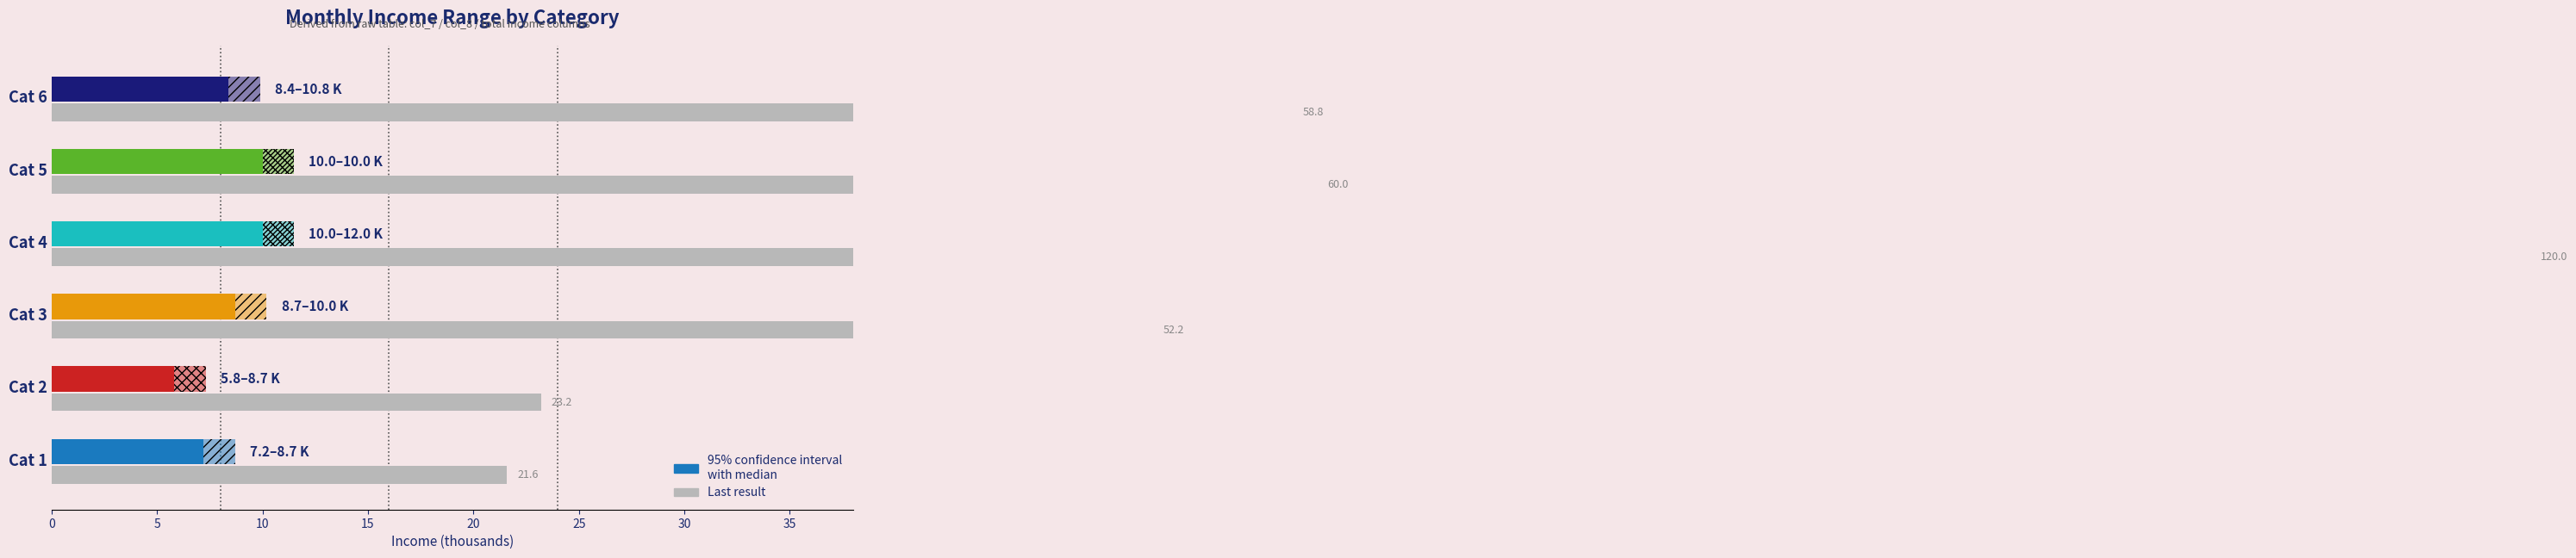

Reading left to right, extract all data points from this chart.

21.6	23.2	52.2	120.0	60.0	58.8